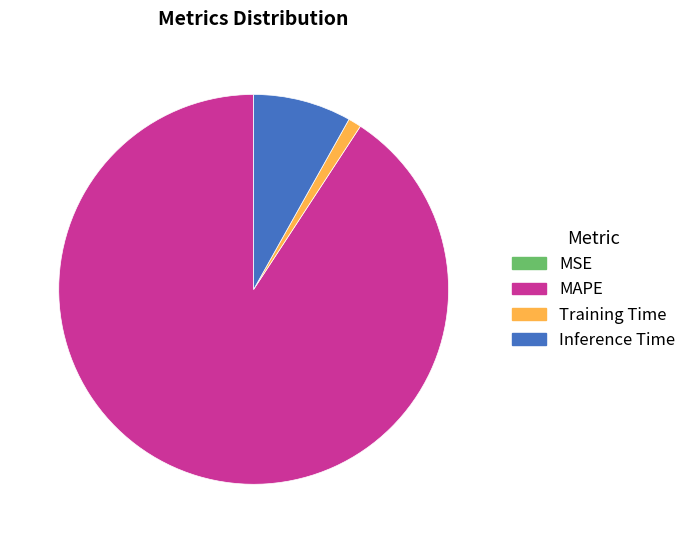

Which slice is the largest?

MAPE